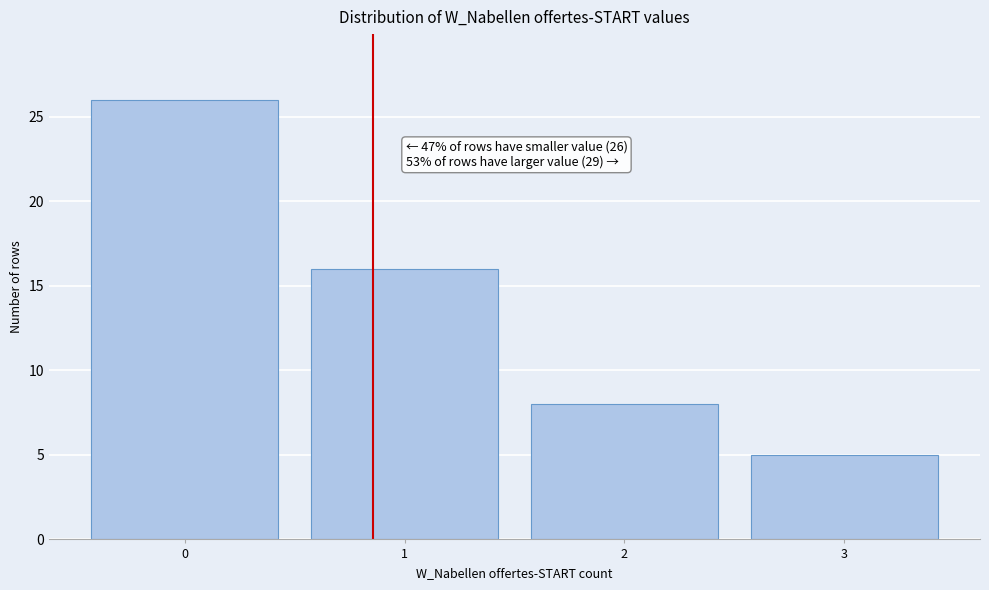

Over which range of the x-axis is the bar tallest?

-0.5 to 0.5